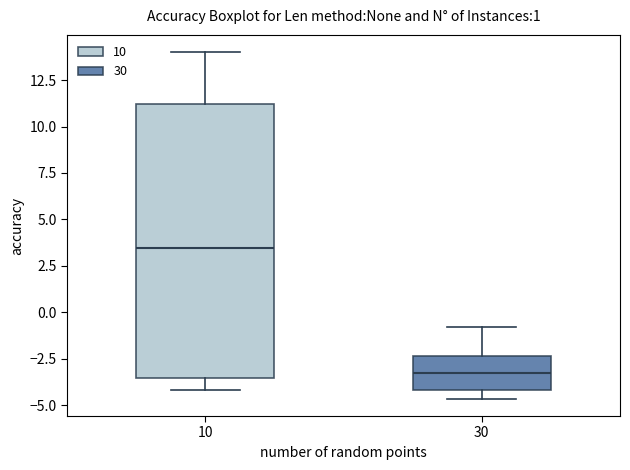

Reading left to right, read every box against the y-axis: the position of its median line, the range the box covers, and the ends of its whiskers. The values are not printed on the chart, so give them approximately, as read against the axis.

10: median 3.5, box -3.5 to 11.0, whiskers -4.0 to 14.0
30: median -3.0, box -4.0 to -2.5, whiskers -4.5 to -1.0